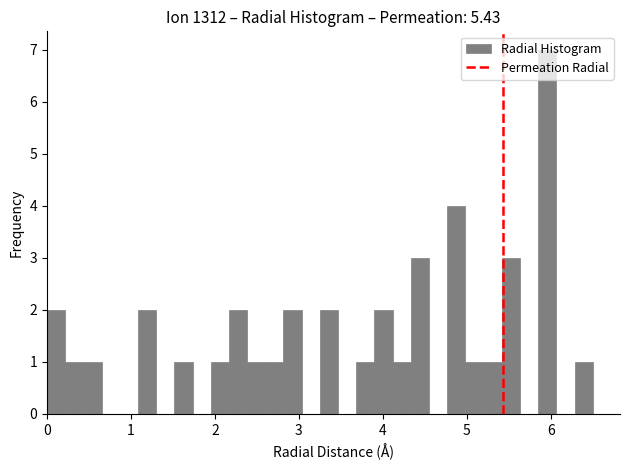

Around what value on the x-axis is the tallest bar? Give the approximate position of its centre, as read against the axis.

6.0